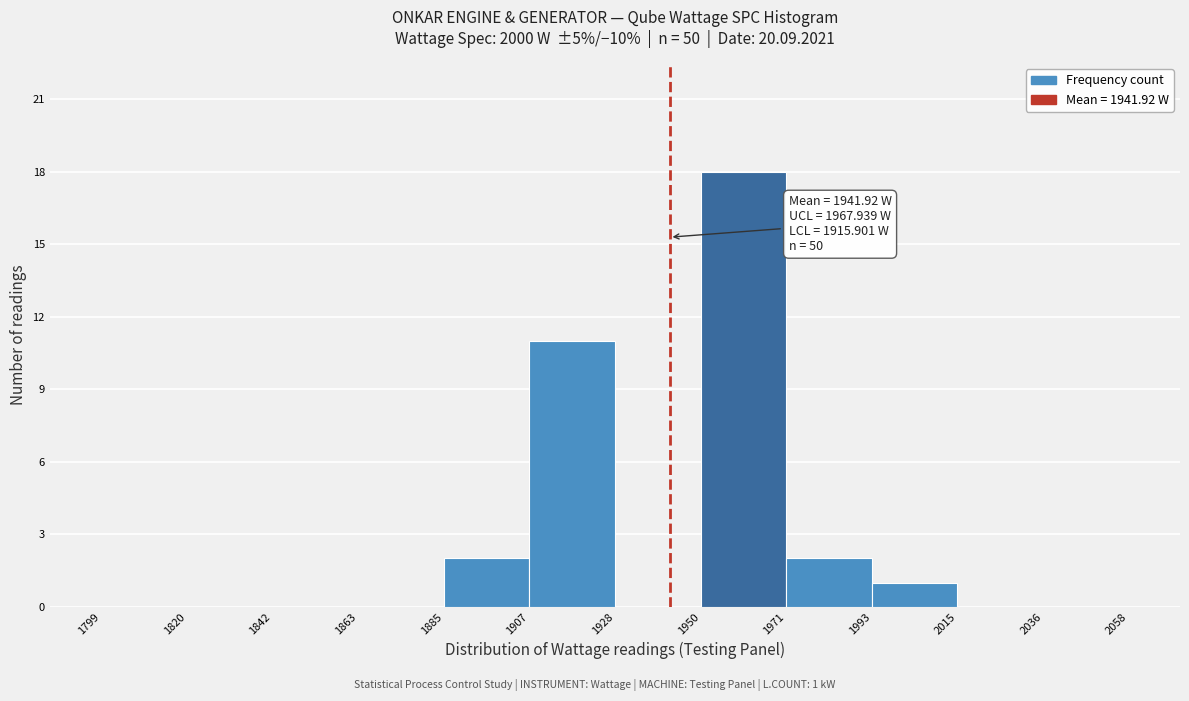

Which range on the x-axis has the tallest bar?

1950 to 1971